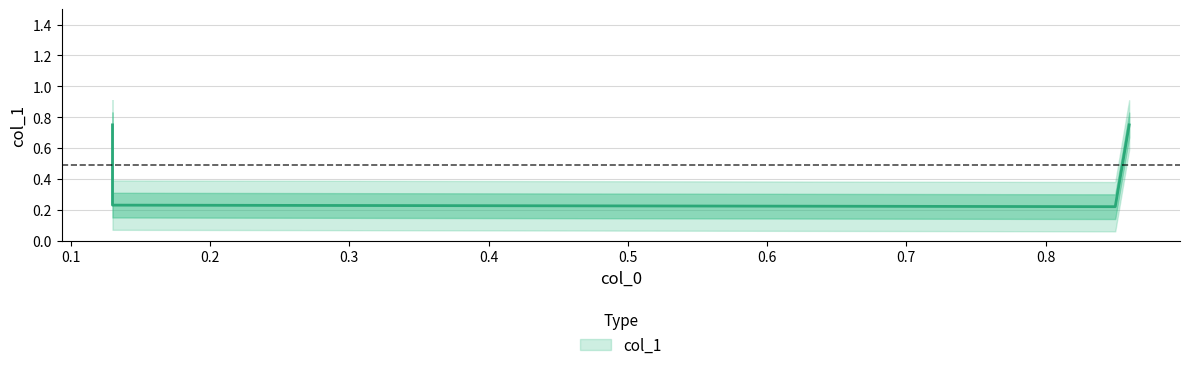

How many lines are shown in the chart?

1